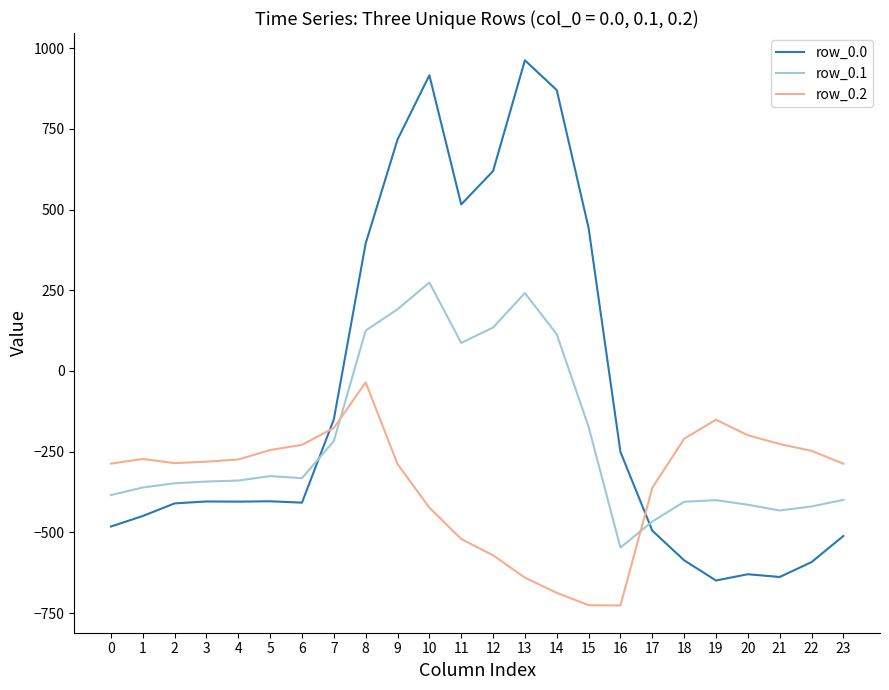

True or false: row_0.2 has more than 2 points higher than both neighbors.

True